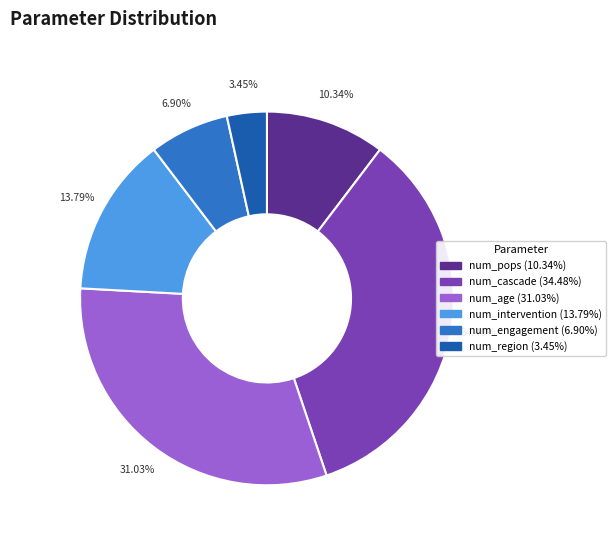

What percentage do num_age and num_intervention together represent?

44.8%